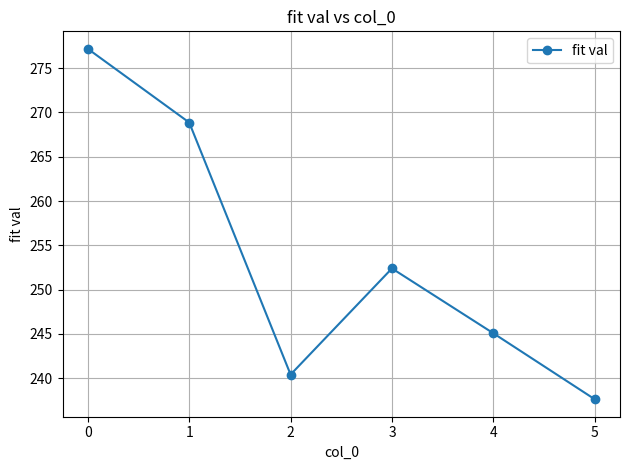

What is the difference between the second highest and minimum values?

31.3